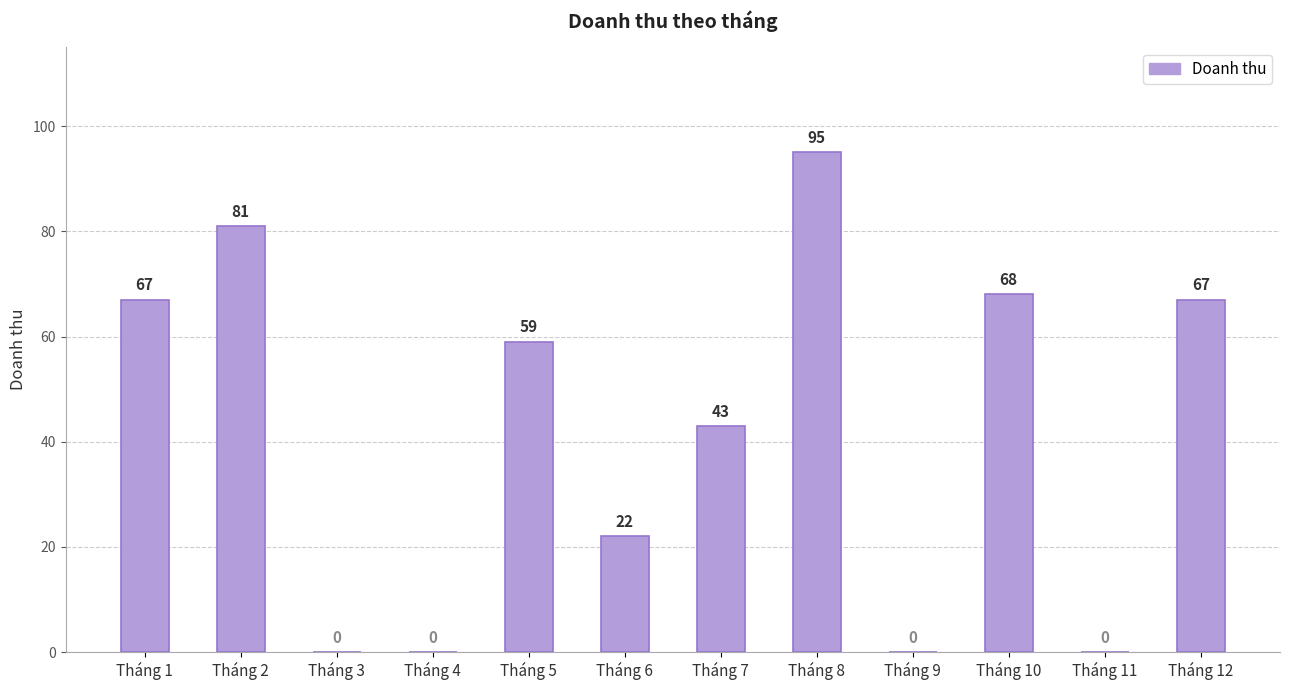

Which category has the highest value across all series?

Tháng 8